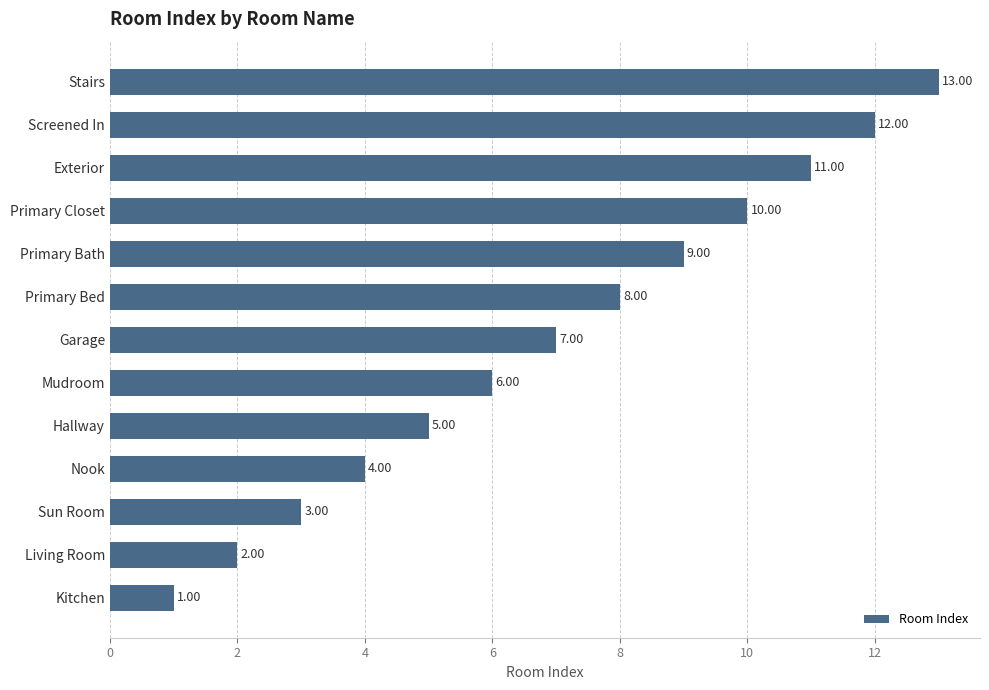

What is the maximum value shown in the chart?

13